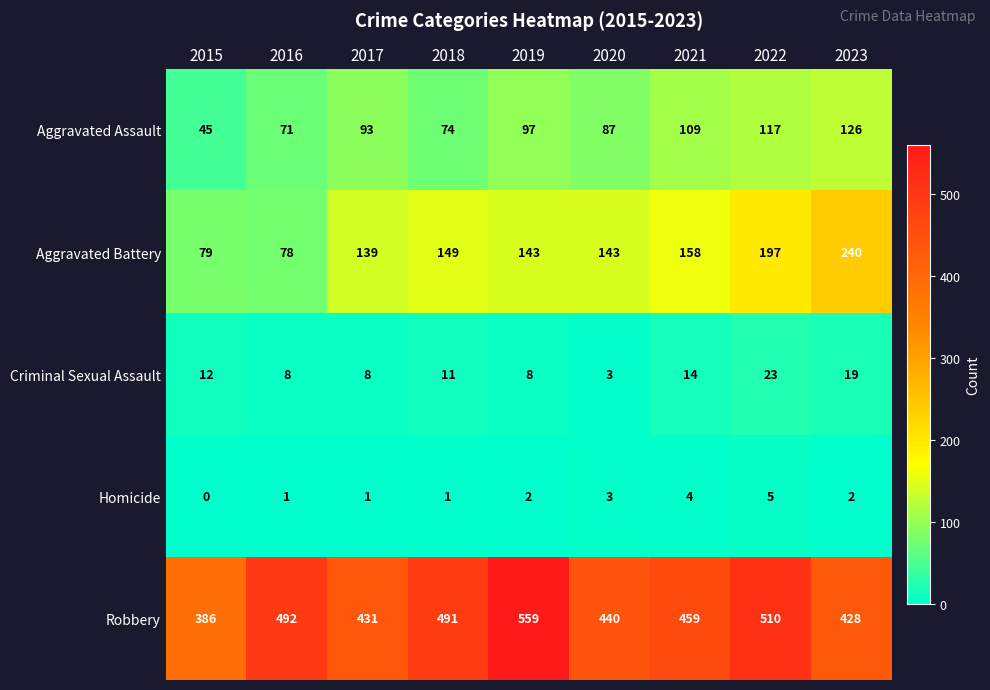

What is the sum of the Robbery values at 2017 and 2021?

890